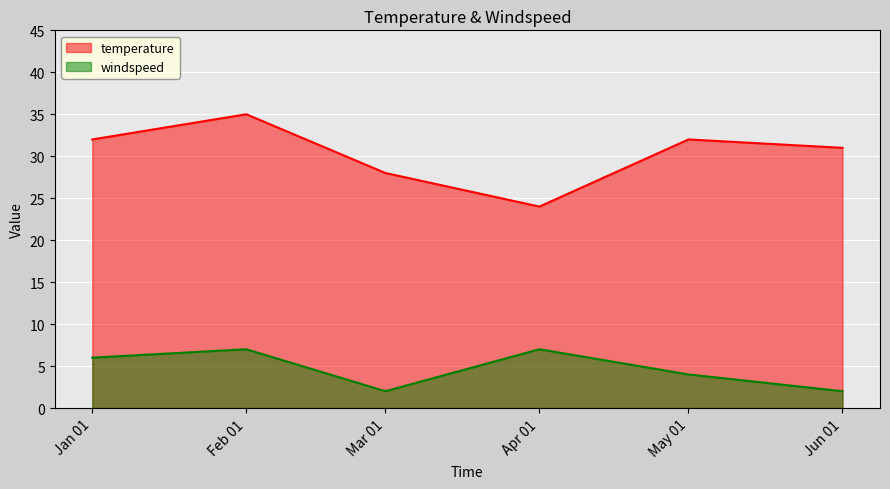

Where is temperature nearest to the value 29?

Mar 01